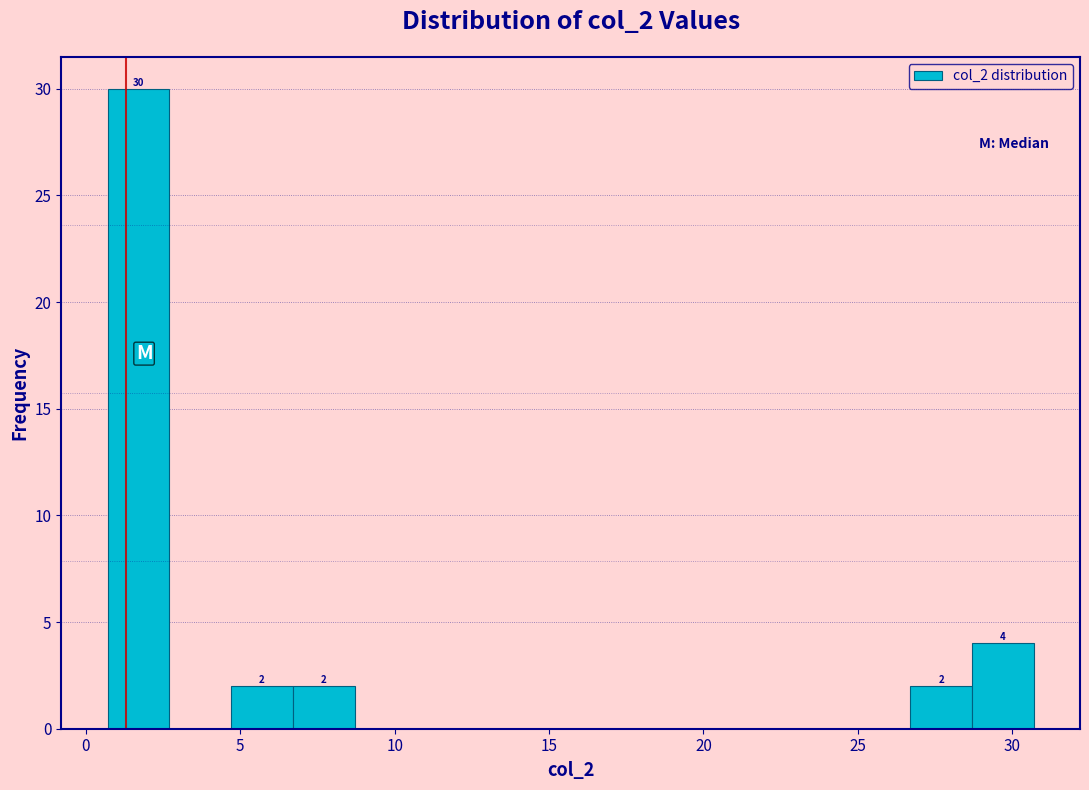

Which range on the x-axis has the tallest bar?

0.7 to 2.7